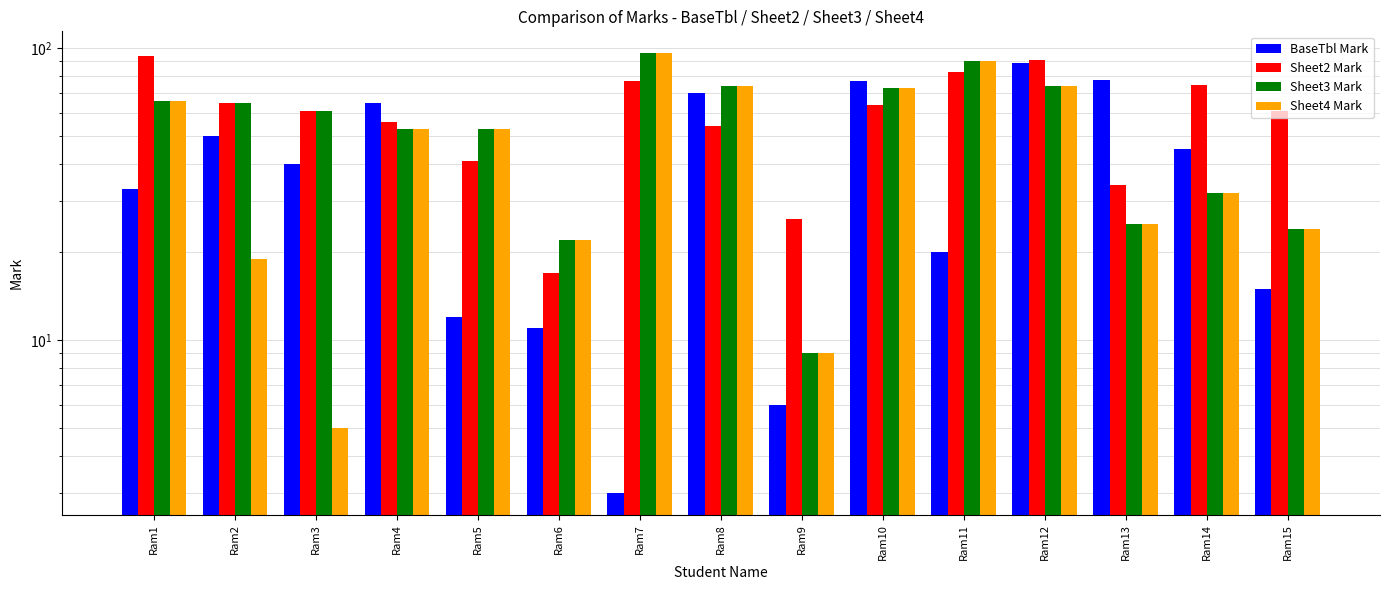

Rank the series by their maximum value, from lowest to highest.

BaseTbl Mark, Sheet2 Mark, Sheet3 Mark, Sheet4 Mark